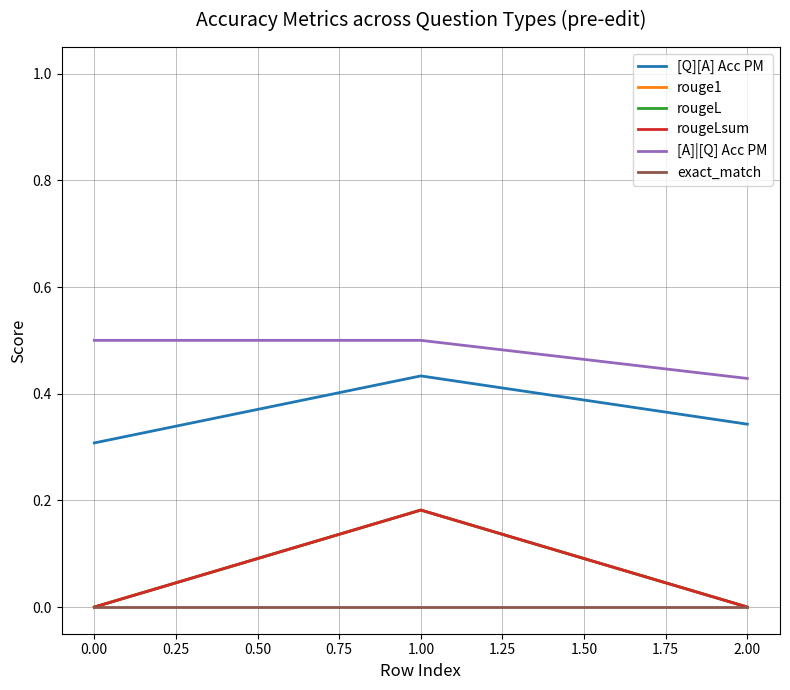

What is the lowest value of the [Q][A] Acc PM series?

0.3